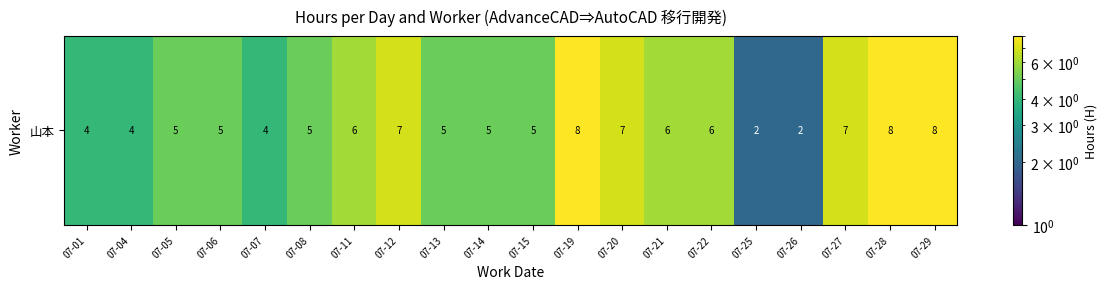

Which label corresponds to the smallest value in the chart?

07-25